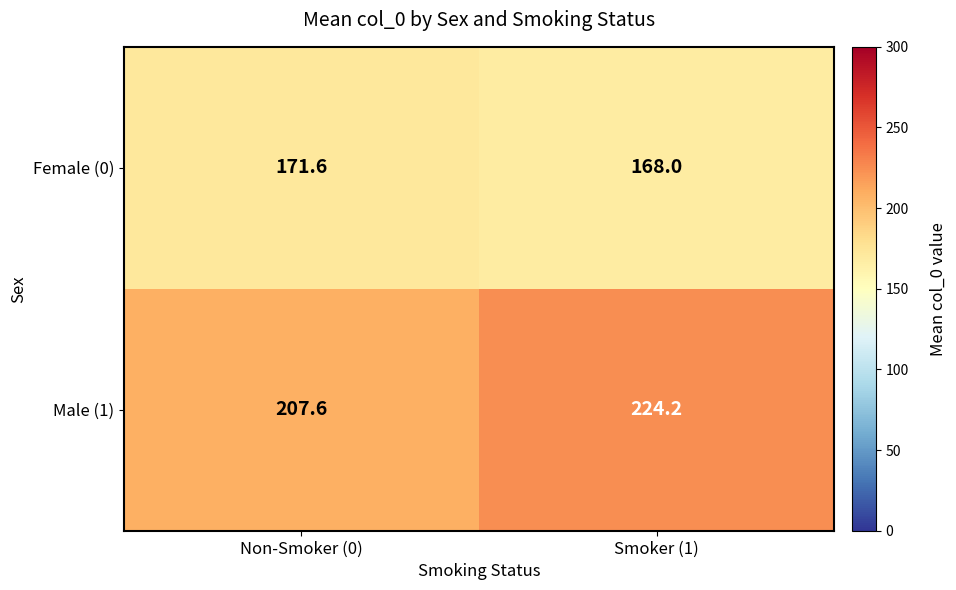

Is it true that Male (1) equals 207.6 at Non-Smoker (0)?

True